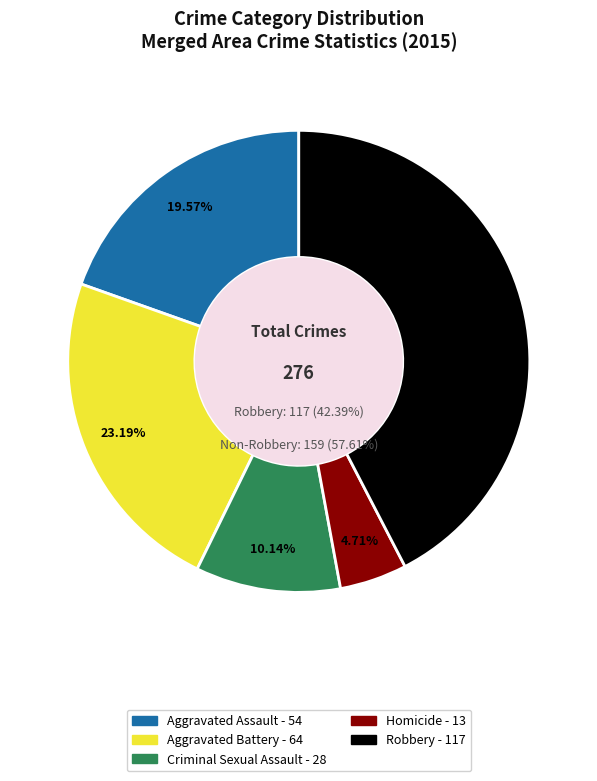

Is it true that Criminal Sexual Assault is 4% of the pie?

False